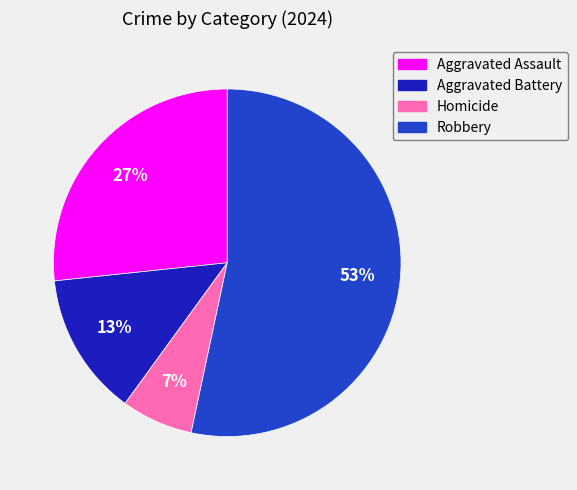

Does any single category account for the majority?

Yes